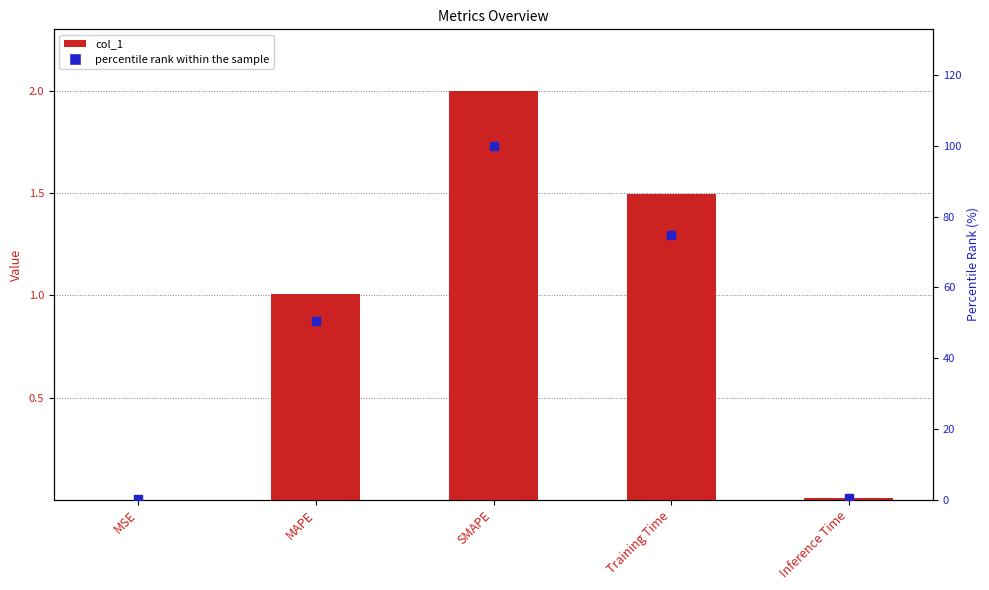

At which category is the sum across all series the highest?

SMAPE